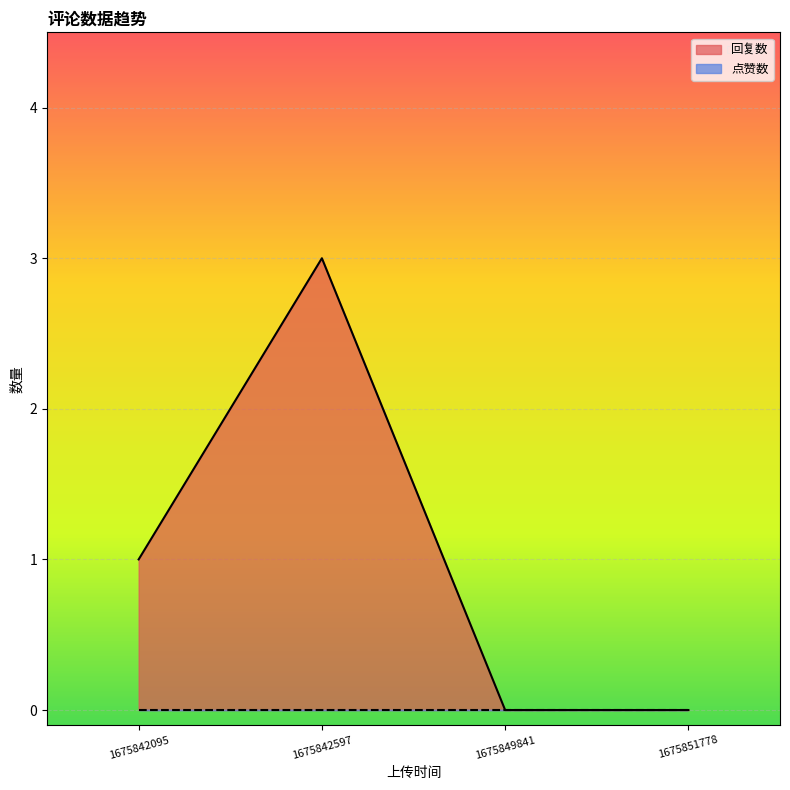

What is the sum of the 回复数 values at 1675842095 and 1675842597?

4